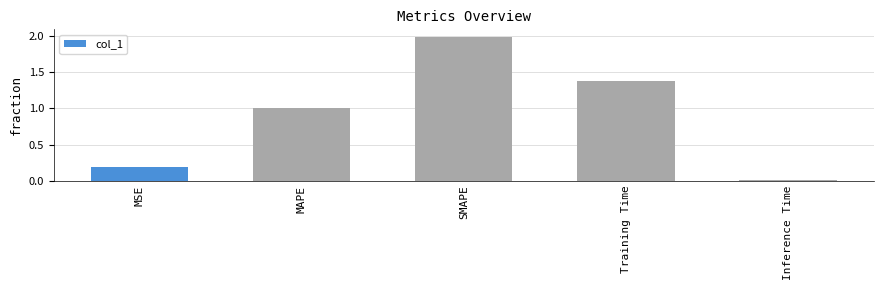

What is the sum of the values at MAPE and MSE?

1.2